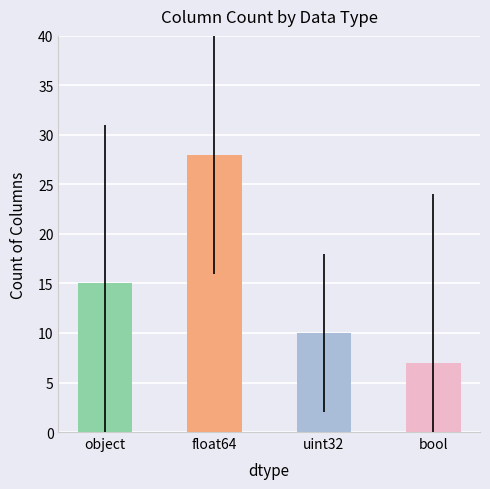

What is the difference between the values at object and float64?

13